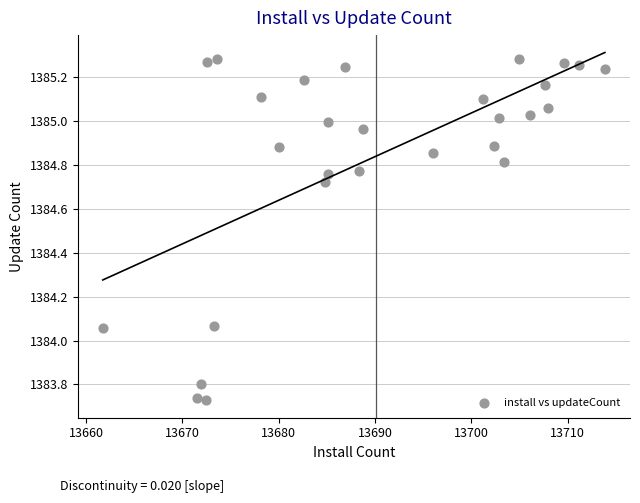

What is the range of Y values (max minus min)?

1.6